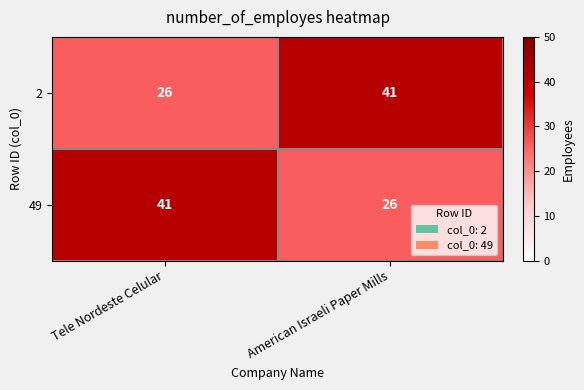

What is the sum of the 2 values at Tele Nordeste Celular and American Israeli Paper Mills?

67